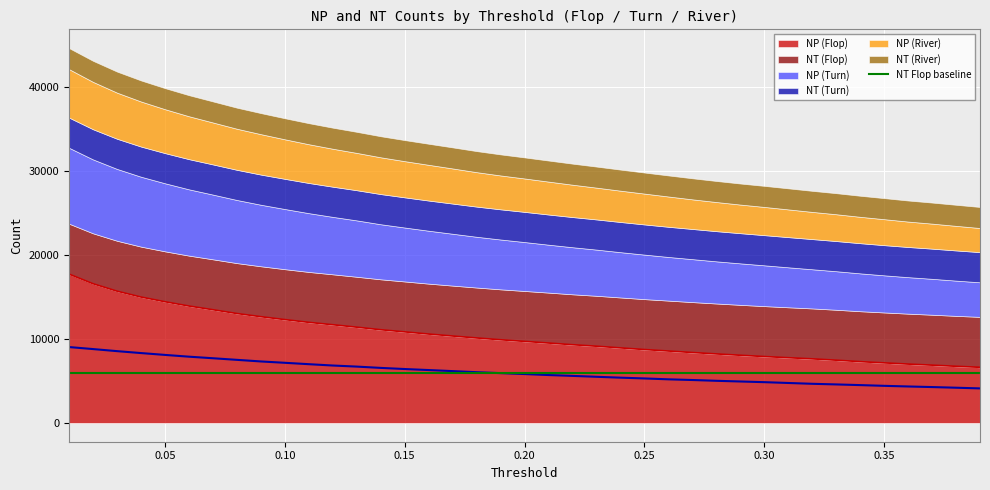

Between 0.01 and 0.08, which is larger?

0.01